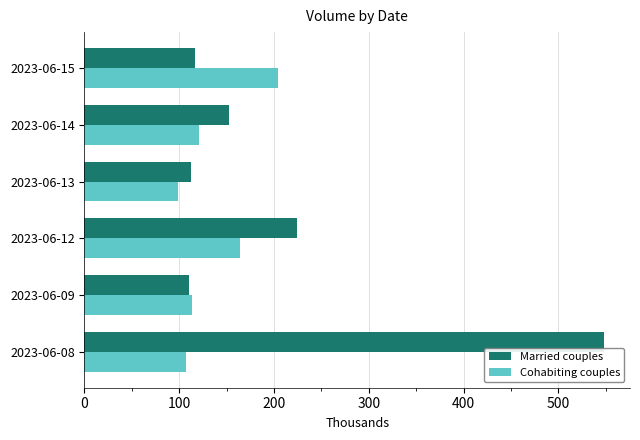

What is the difference between the maximum and minimum values in the Cohabiting couples series?

105.4